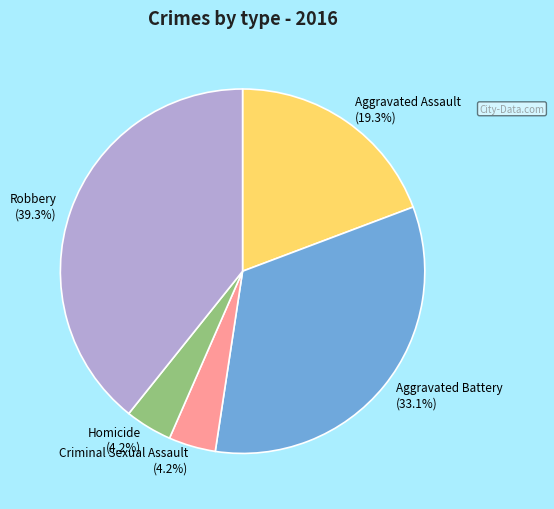

How many slices are in this pie chart?

5